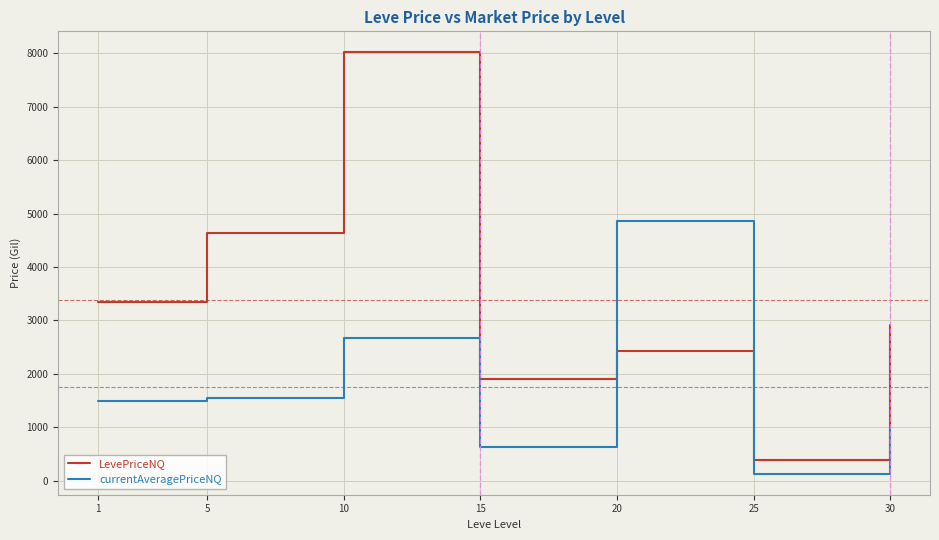

What is the highest value of the LevePriceNQ series?

8019.3